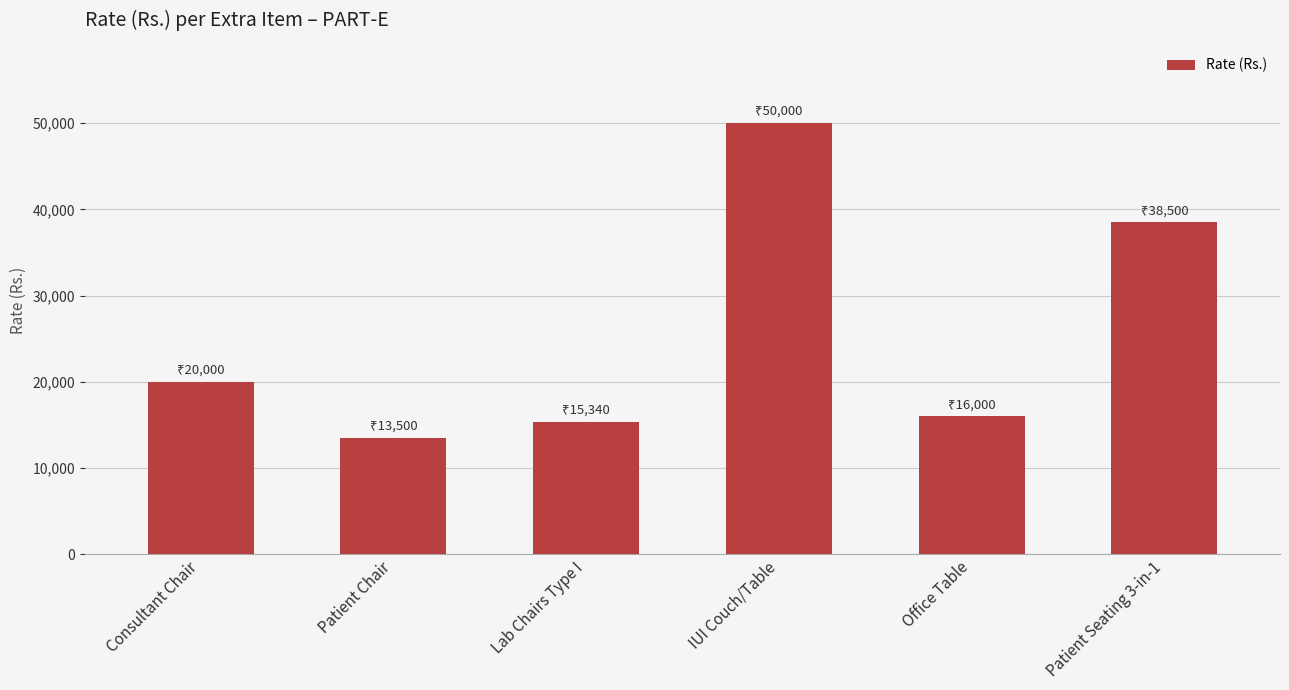

What is the maximum value shown in the chart?

50000